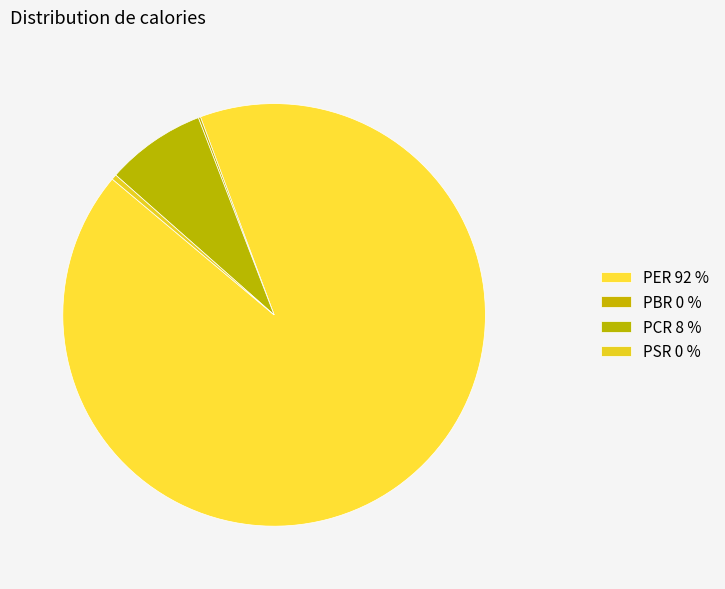

Which has a higher value, PBR or PCR?

PCR